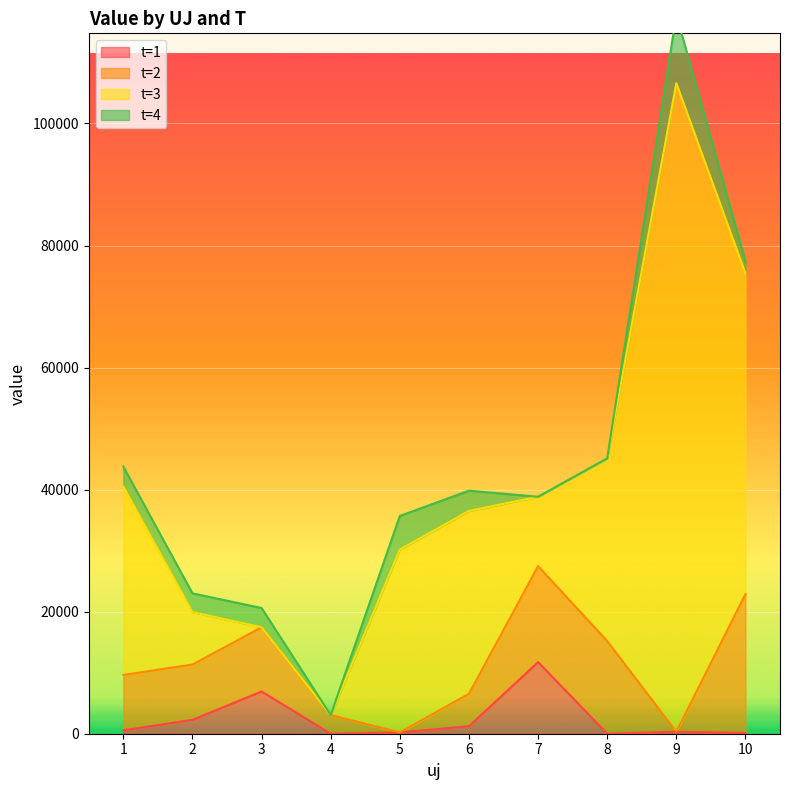

What is the sum of the t=1 values at 5 and 10?

343.3